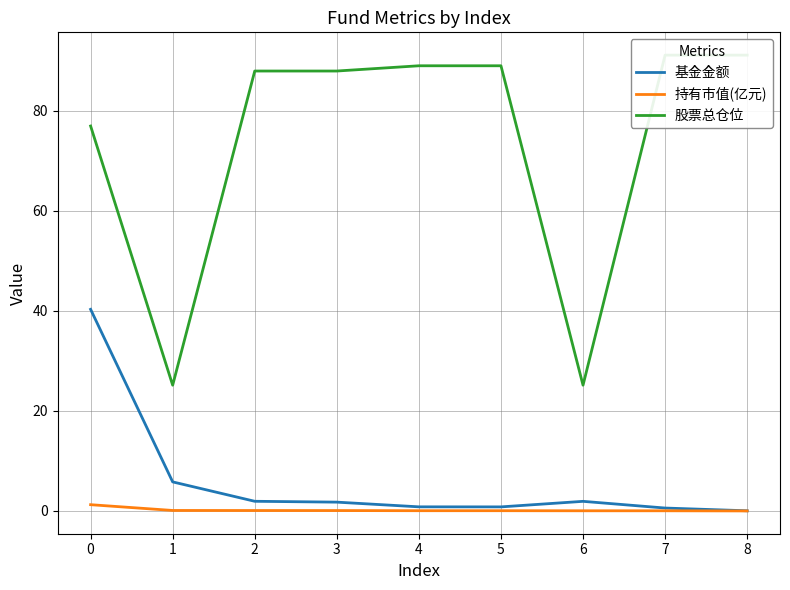

Is this an area chart (filled region under the line)?

No